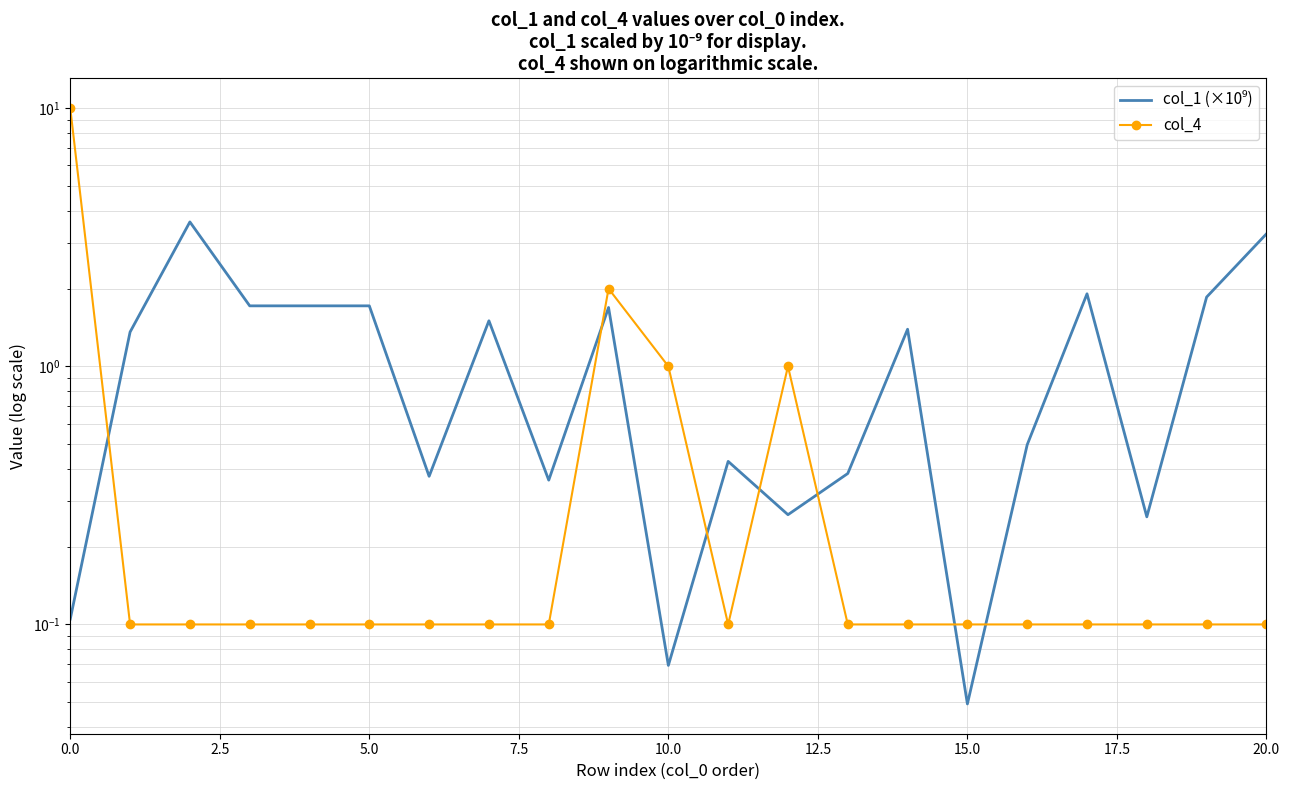

How many times do col_1 (×10⁹) and col_4 cross each other?

7